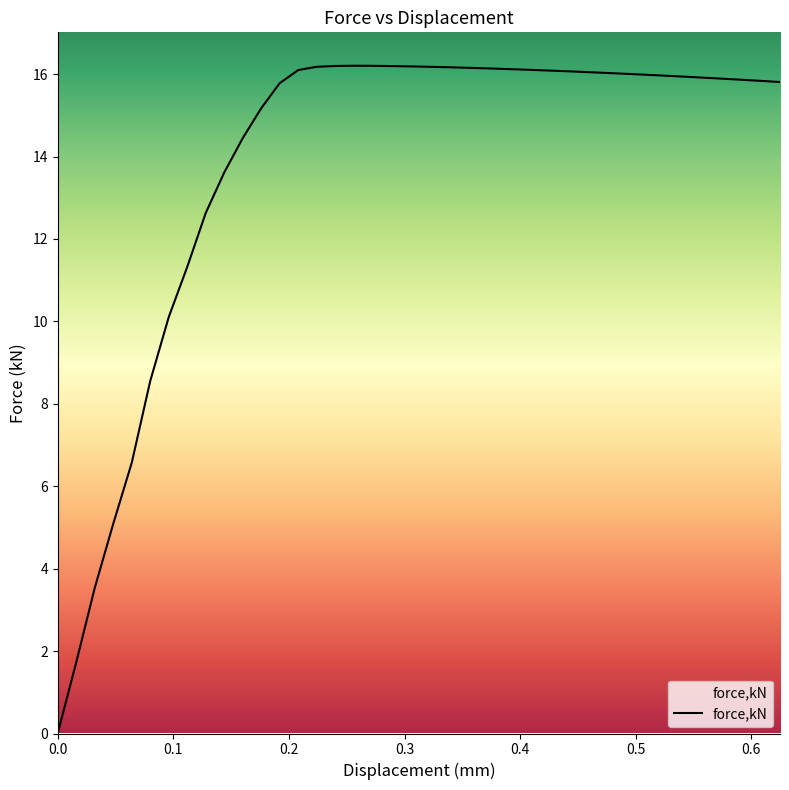

What is the maximum value shown in the chart?

16.2